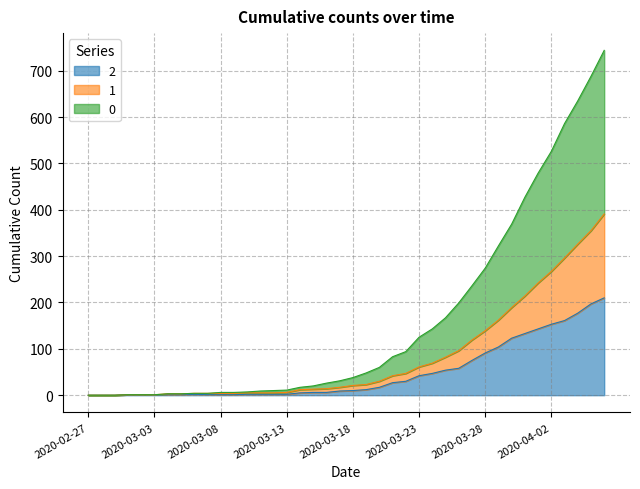

What is the difference between the second highest and second lowest values in the 1 series?

355